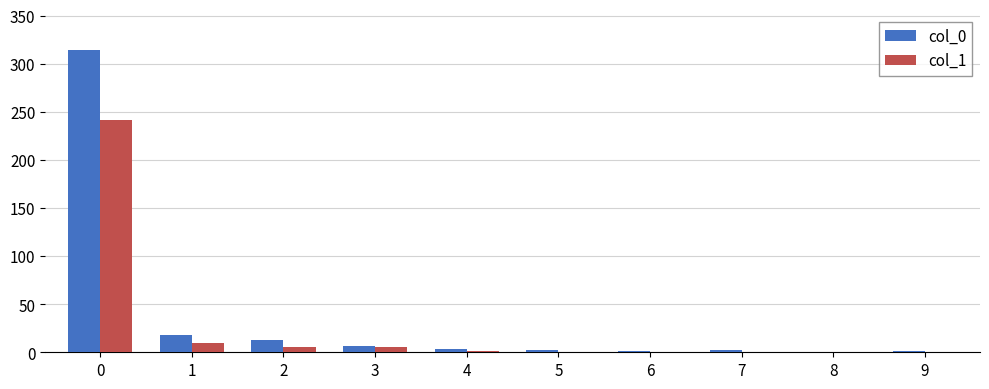

Count the number of data series in this chart.

2